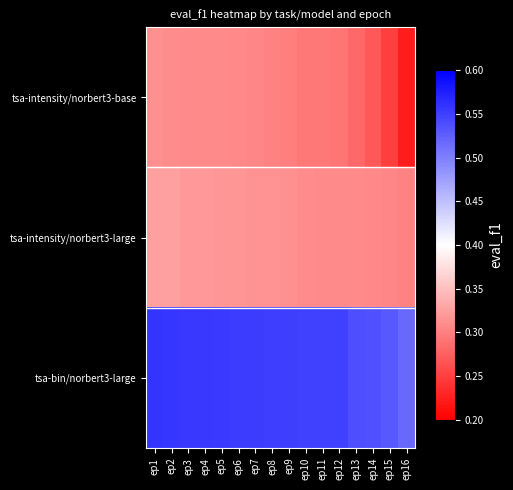

Which has a higher value, ep15 or ep9?

ep9